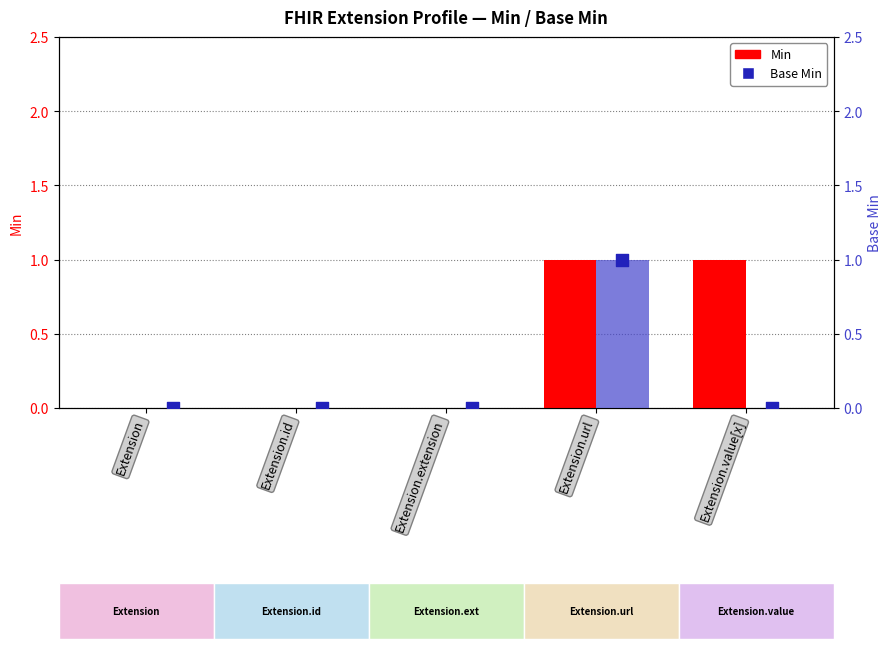

Which series has the largest total across all categories?

Min